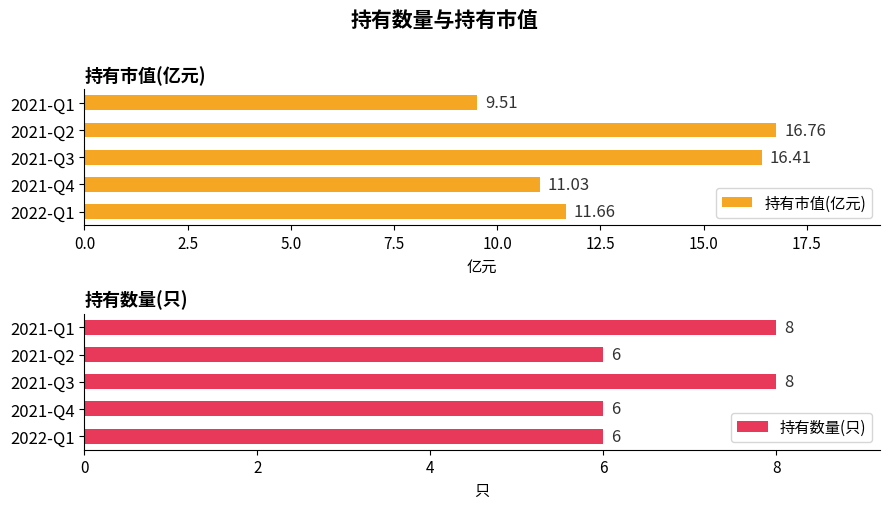

What is the difference between the 持有市值(亿元) values at 2021-Q1 and 2021-Q3?

6.9